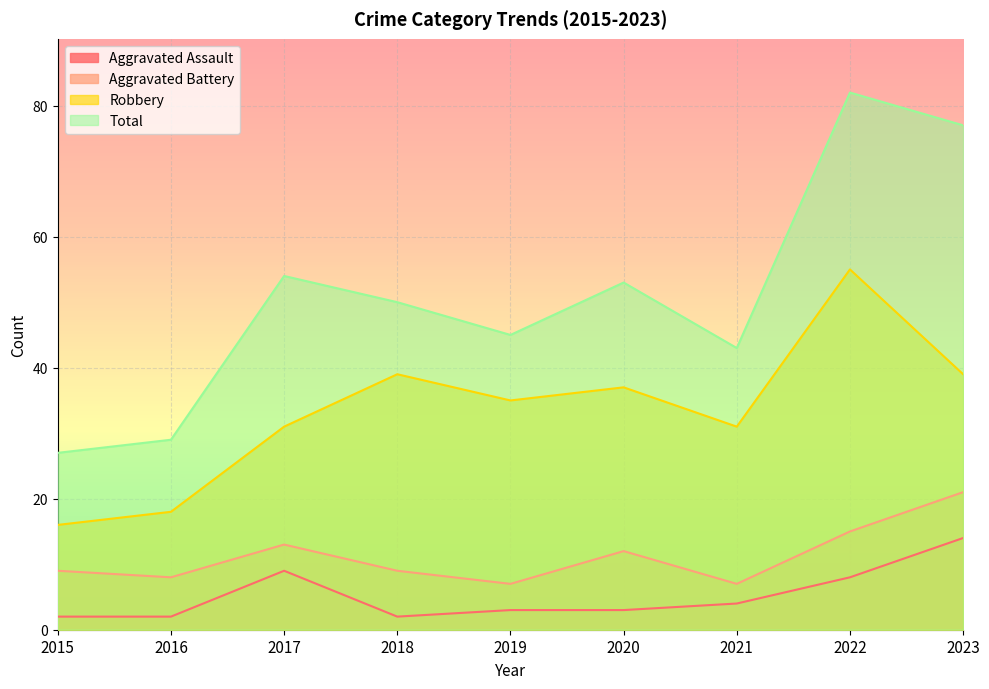

At which label is Robbery closest to 35?

2019